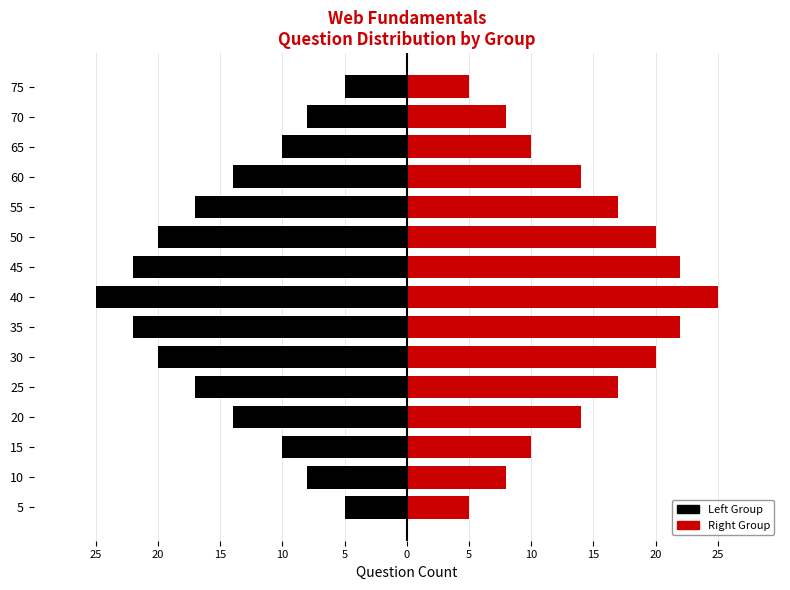

What is the greatest value displayed?

25